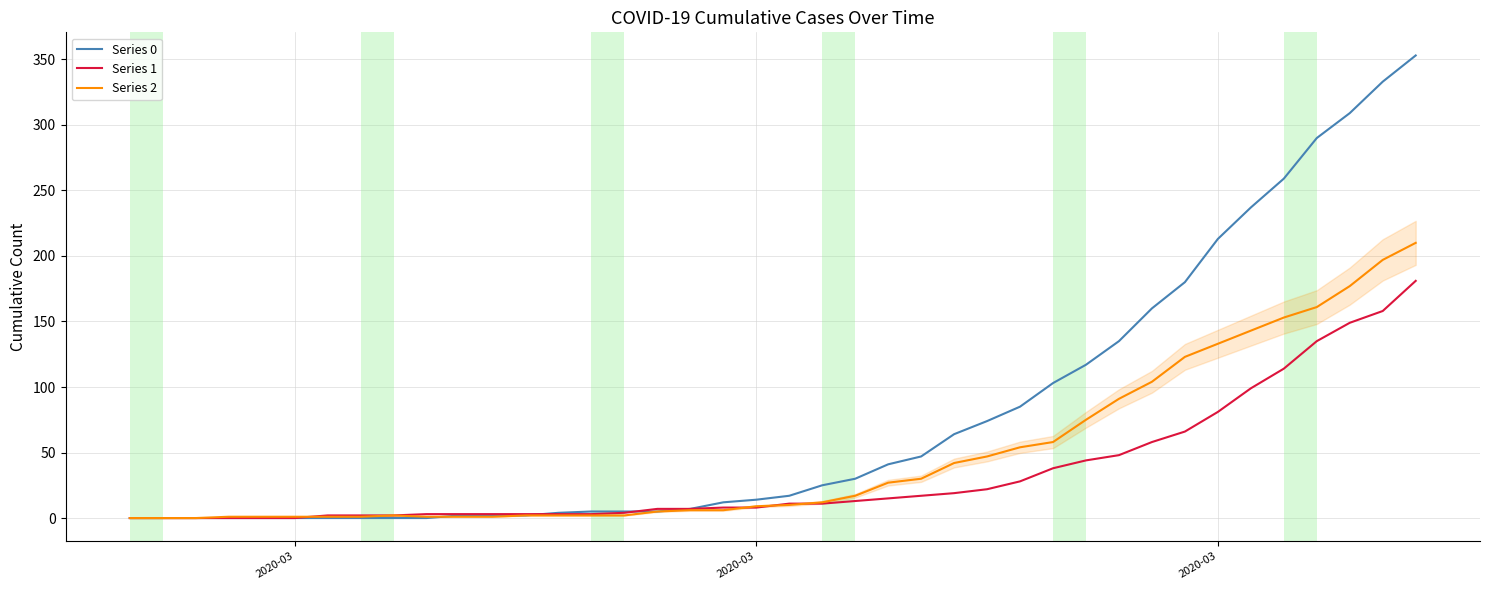

Which series has the largest range (max minus min)?

Series 0